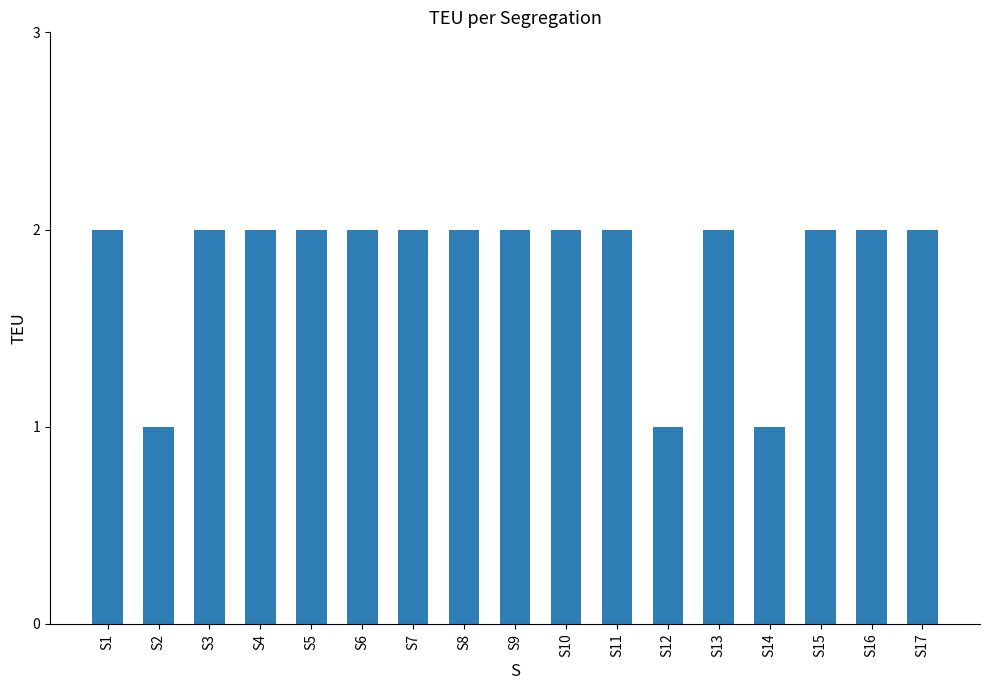

The chart shows a value of 2 at S4. True or false?

True